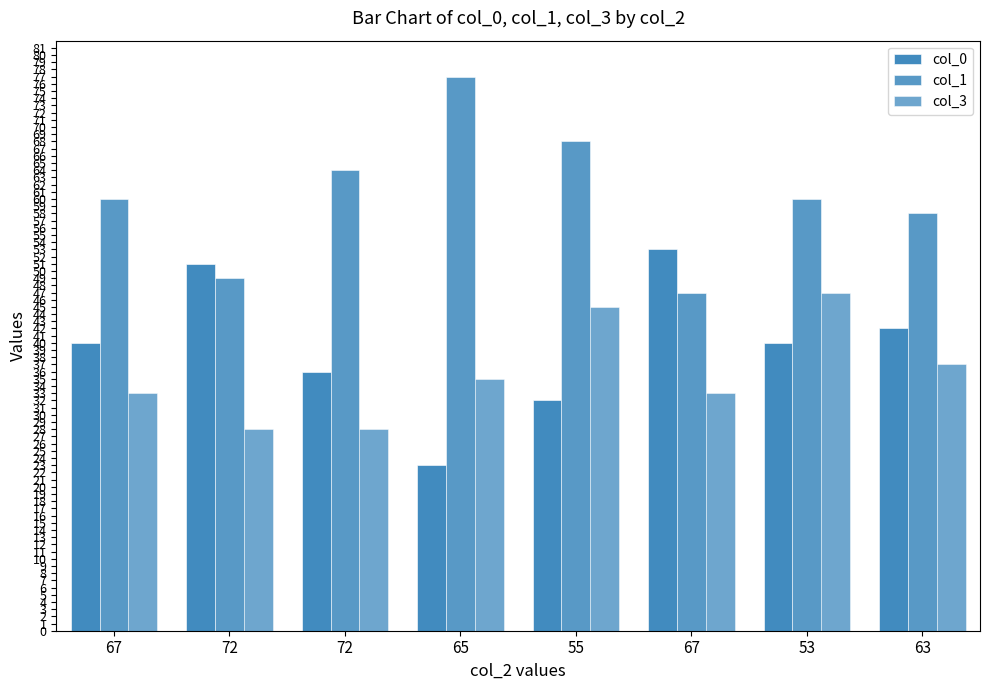

The value of col_3 at 63 is 53. True or false?

False